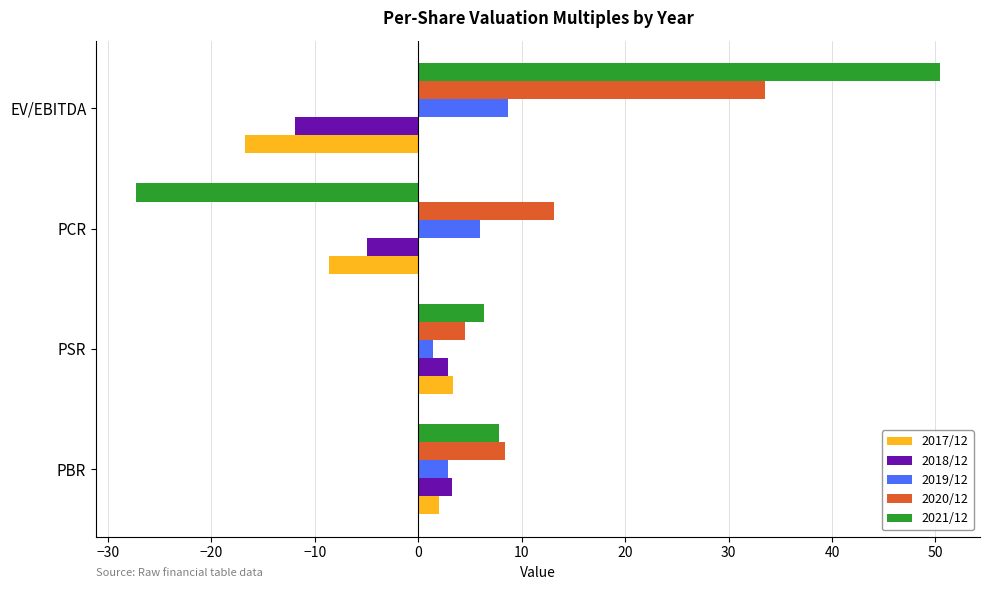

Rank the categories by 2020/12 value from highest to lowest.

EV/EBITDA, PCR, PBR, PSR